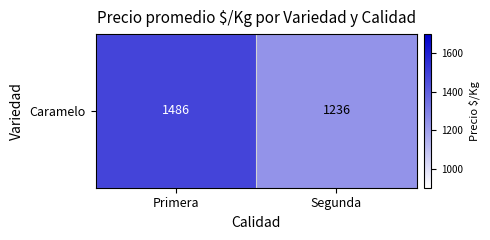

Is it true that the value at Primera is 2580?

False